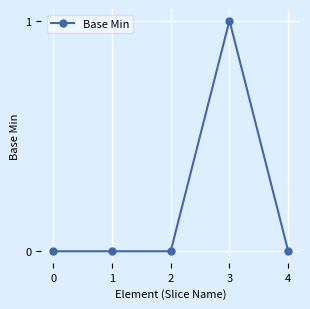

How many values are between 0 and 1?

5